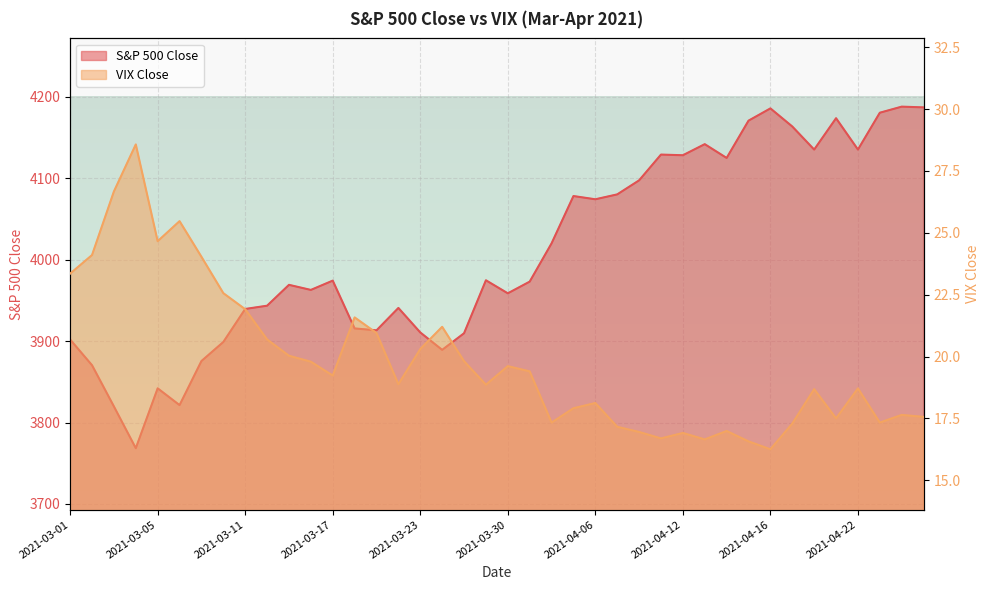

True or false: S&P 500 Close and VIX Close intersect in this chart.

False